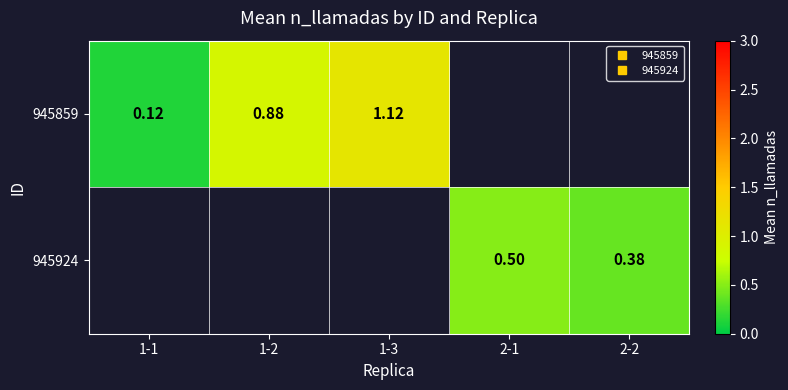

Rank the series by their average value, from highest to lowest.

945859, 945924